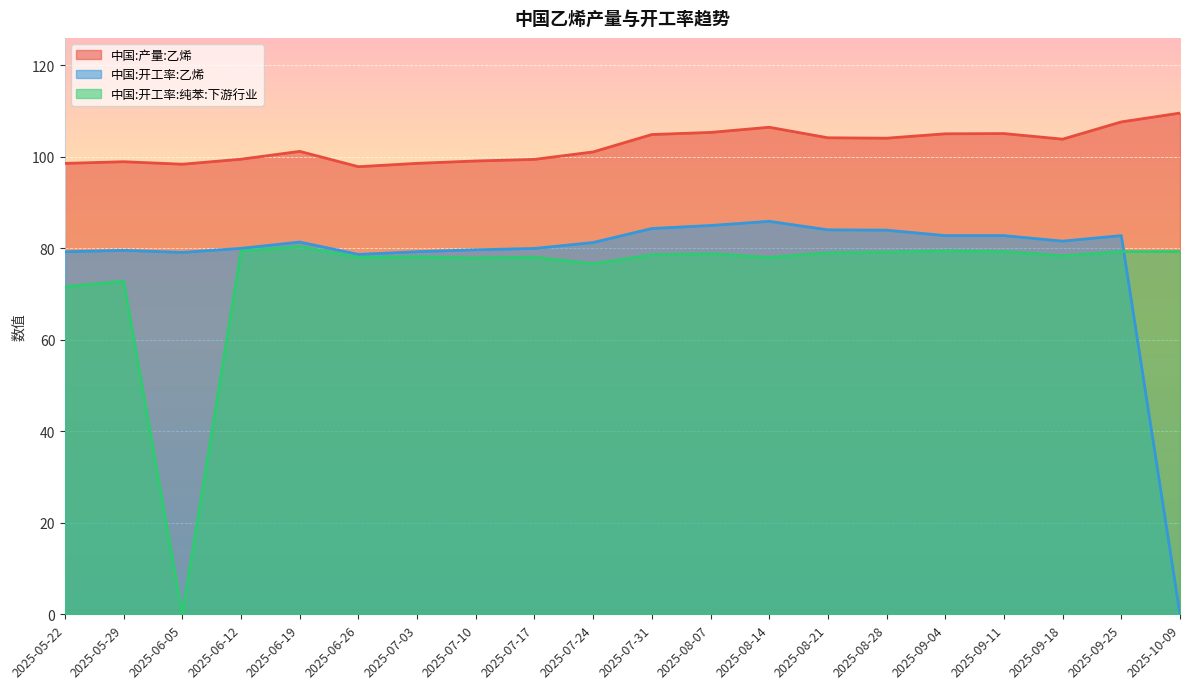

What are all the series names shown in the legend?

中国:产量:乙烯, 中国:开工率:乙烯, 中国:开工率:纯苯:下游行业